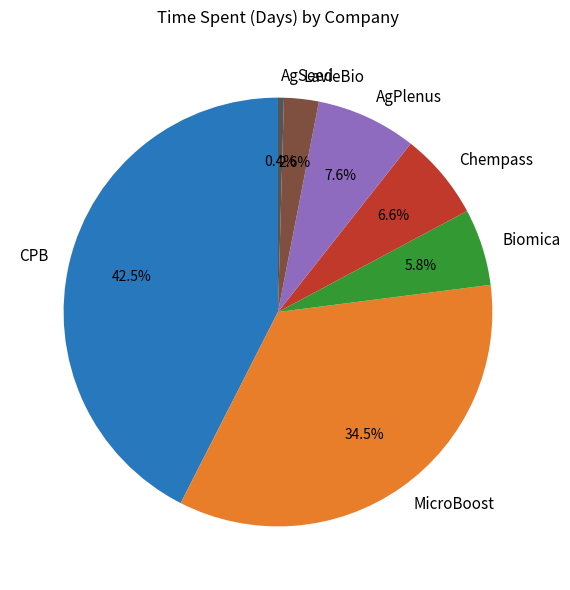

To the nearest percent, what portion does AgSeed represent?

0%